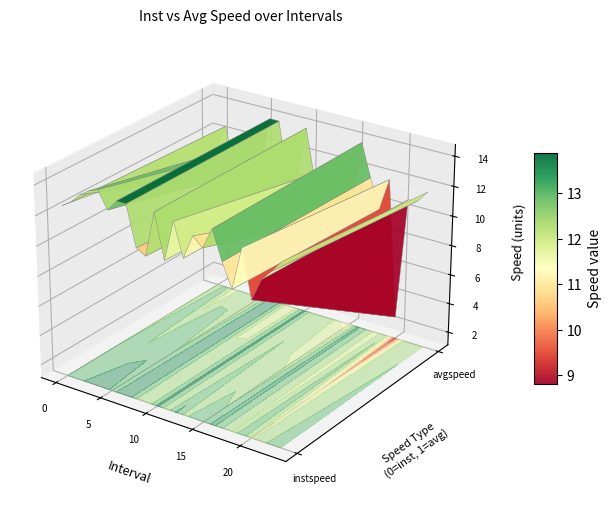

What is the sum of the instspeed values at 22 and 5?

25.5